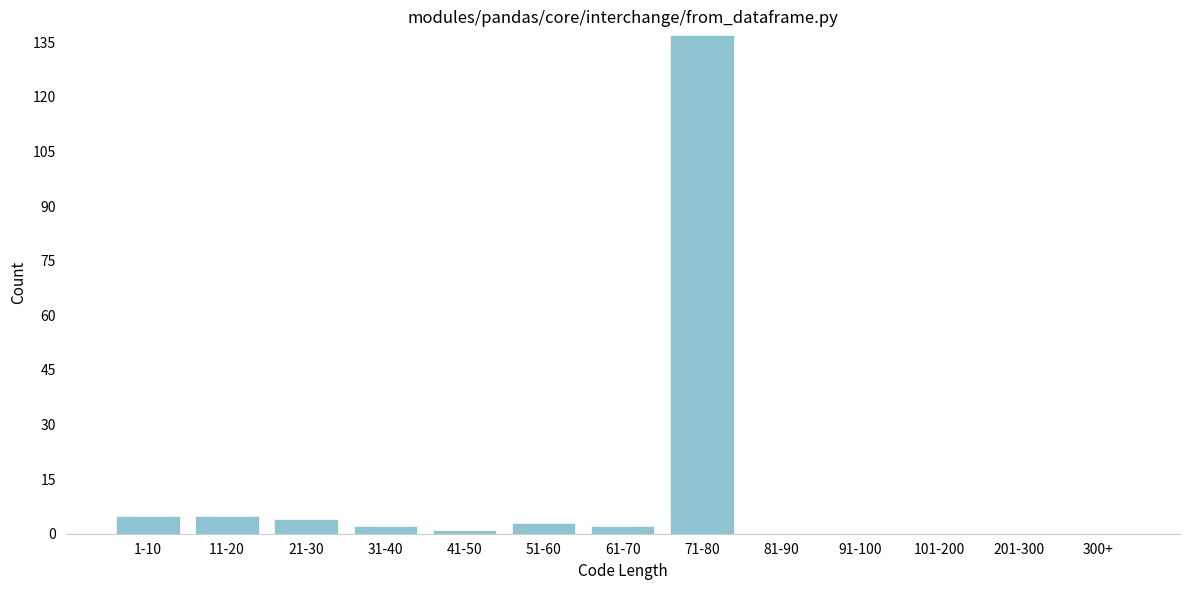

Reading right to left, transcribe all the data shown in this chart.

300+=0	201-300=0	101-200=0	91-100=0	81-90=0	71-80=137	61-70=2	51-60=3	41-50=1	31-40=2	21-30=4	11-20=5	1-10=5